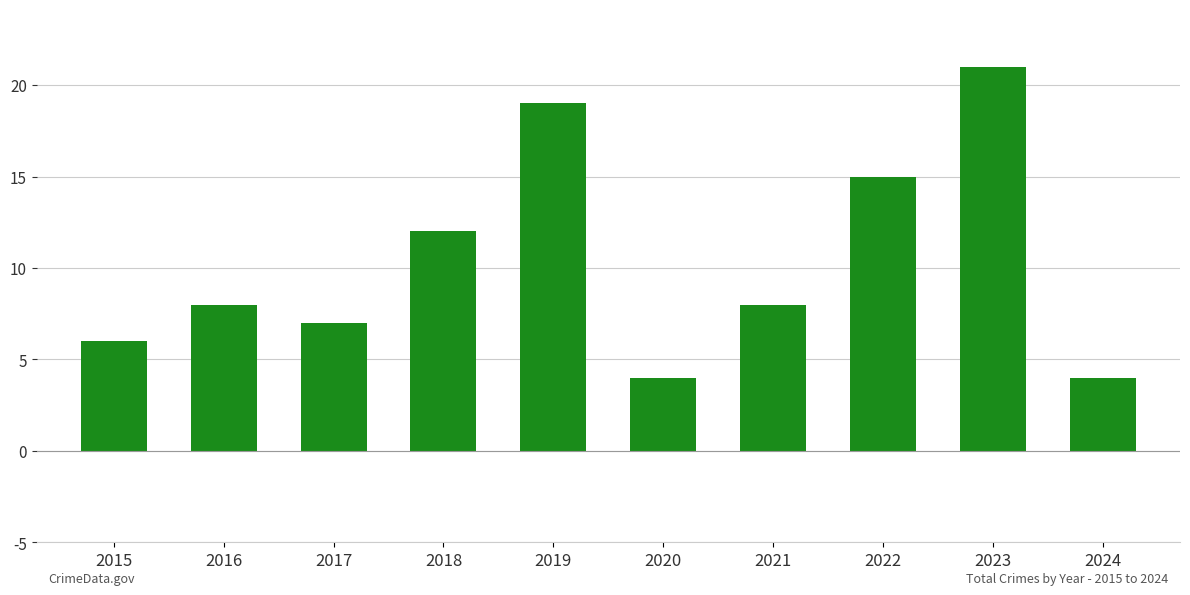

Are the bars horizontal?

No